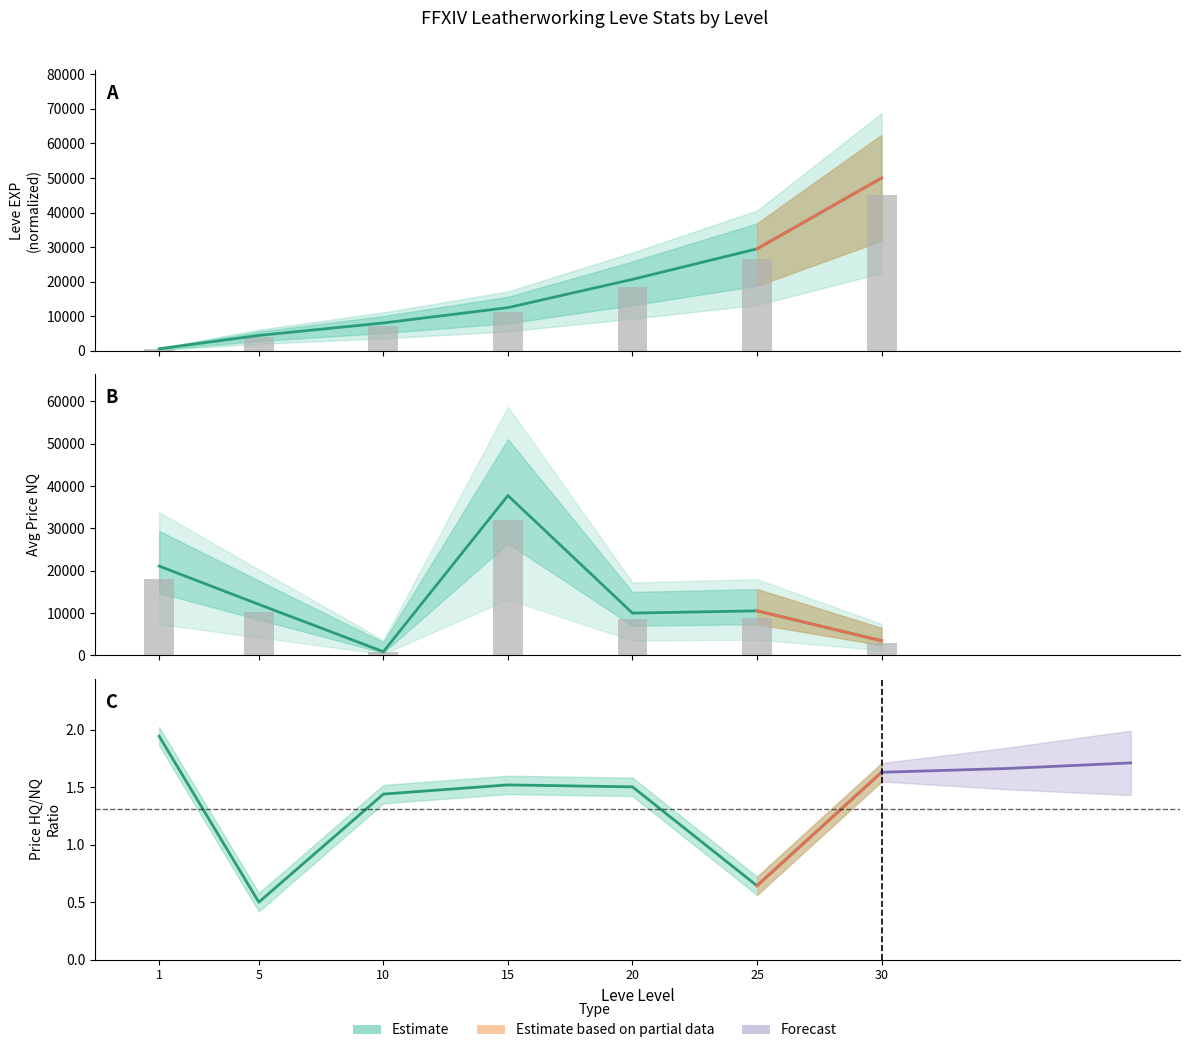

Which category has the highest value in the currentAveragePrice series?

15